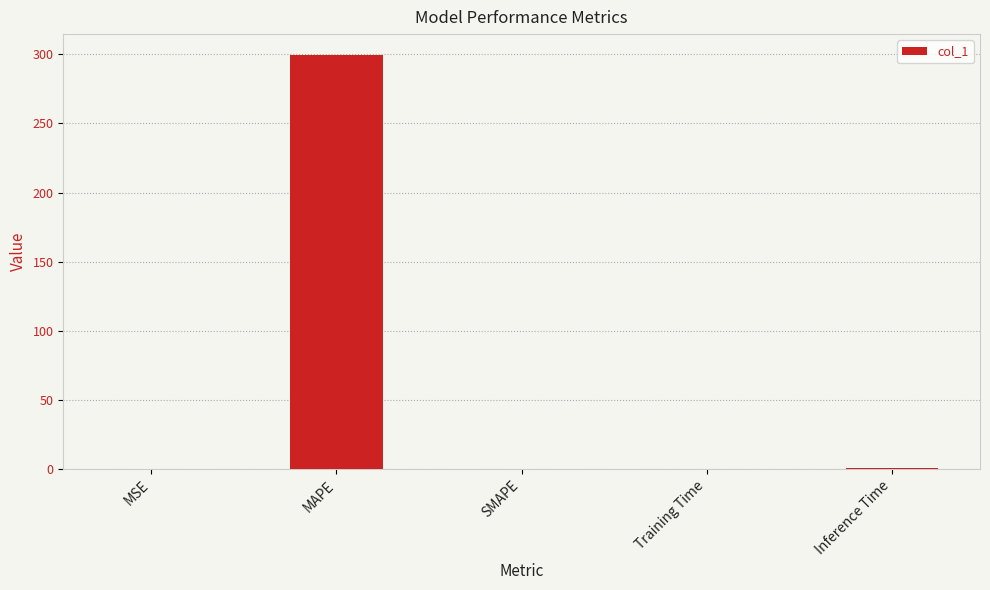

What is the change in value from MAPE to SMAPE?

-299.5